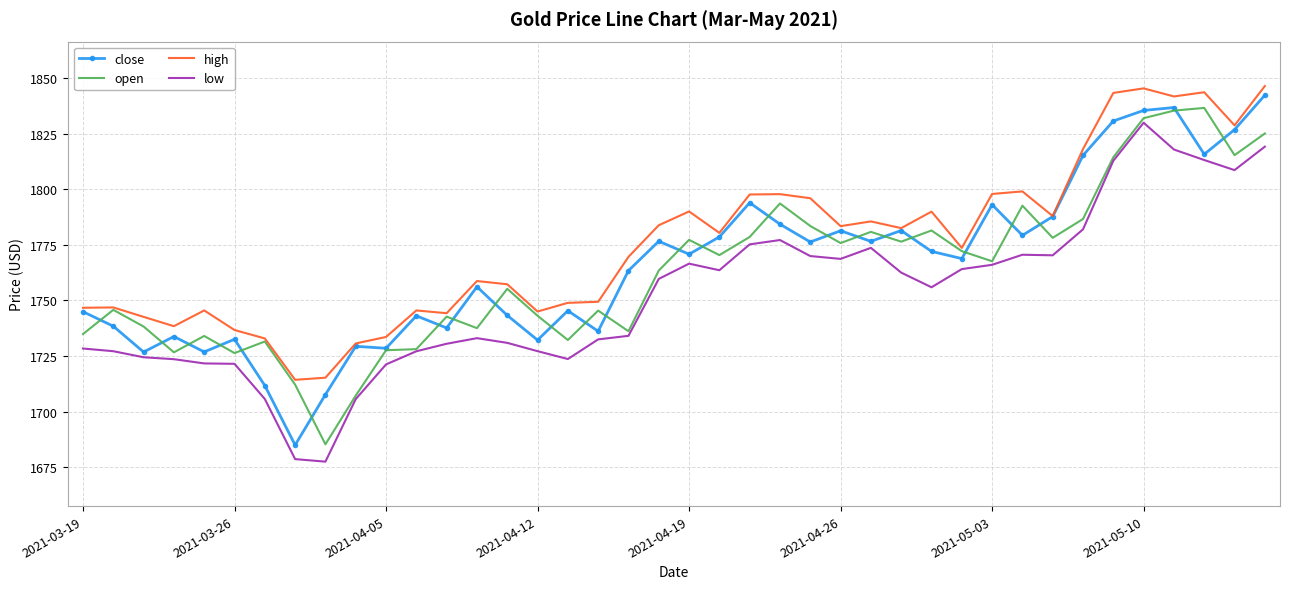

Which series has the largest total across all categories?

high